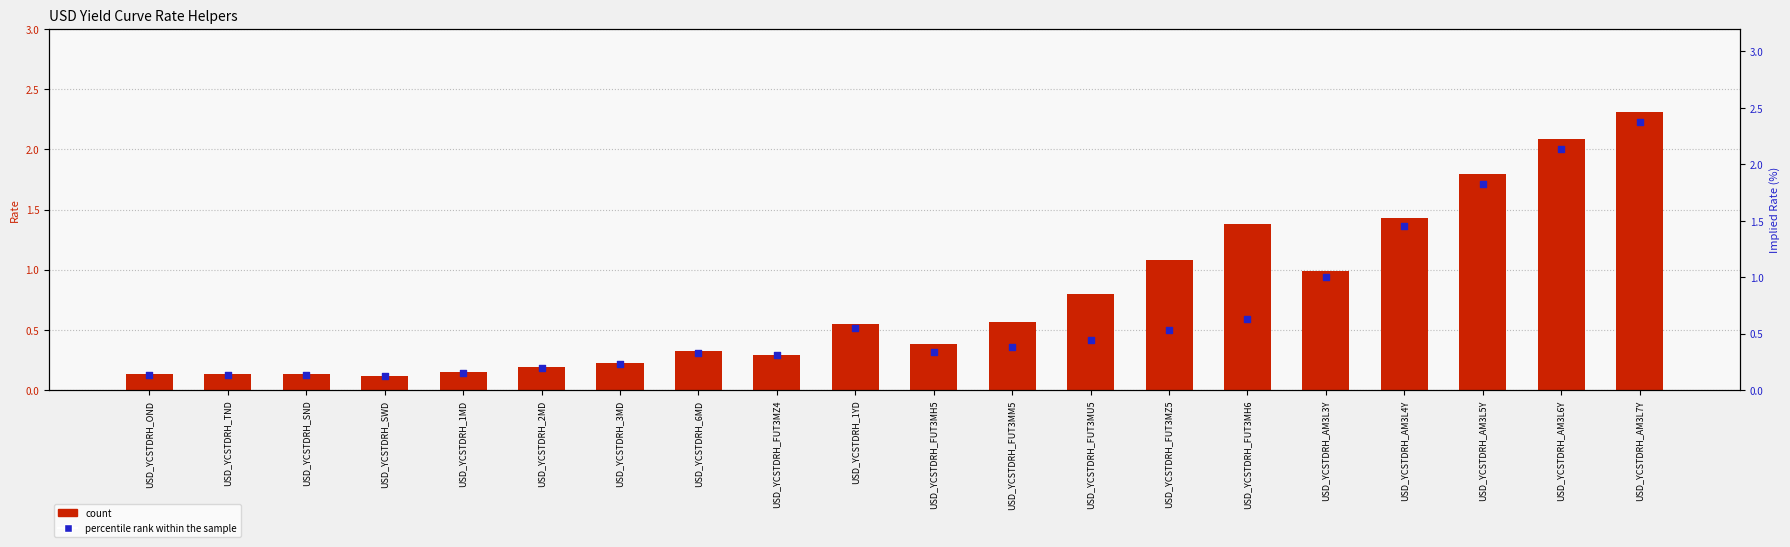

What are all the series names shown in the legend?

count, percentile rank within the sample